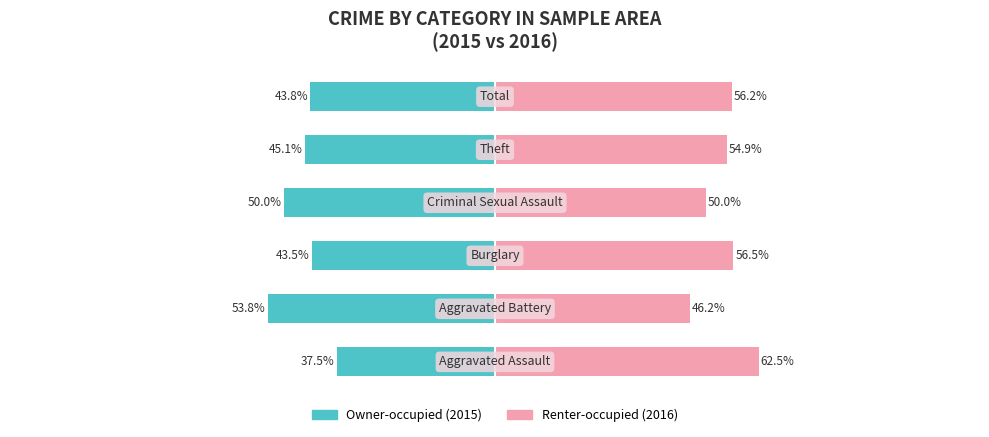

What is the maximum value shown in the chart?

62.5